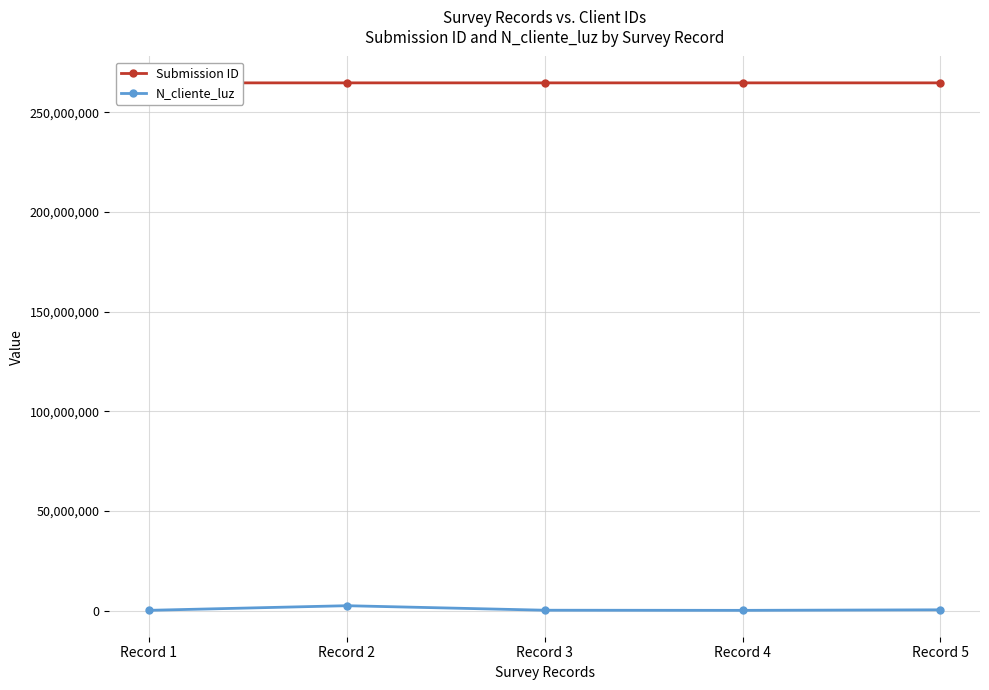

How many data points in Submission ID are less than 264708216?

2